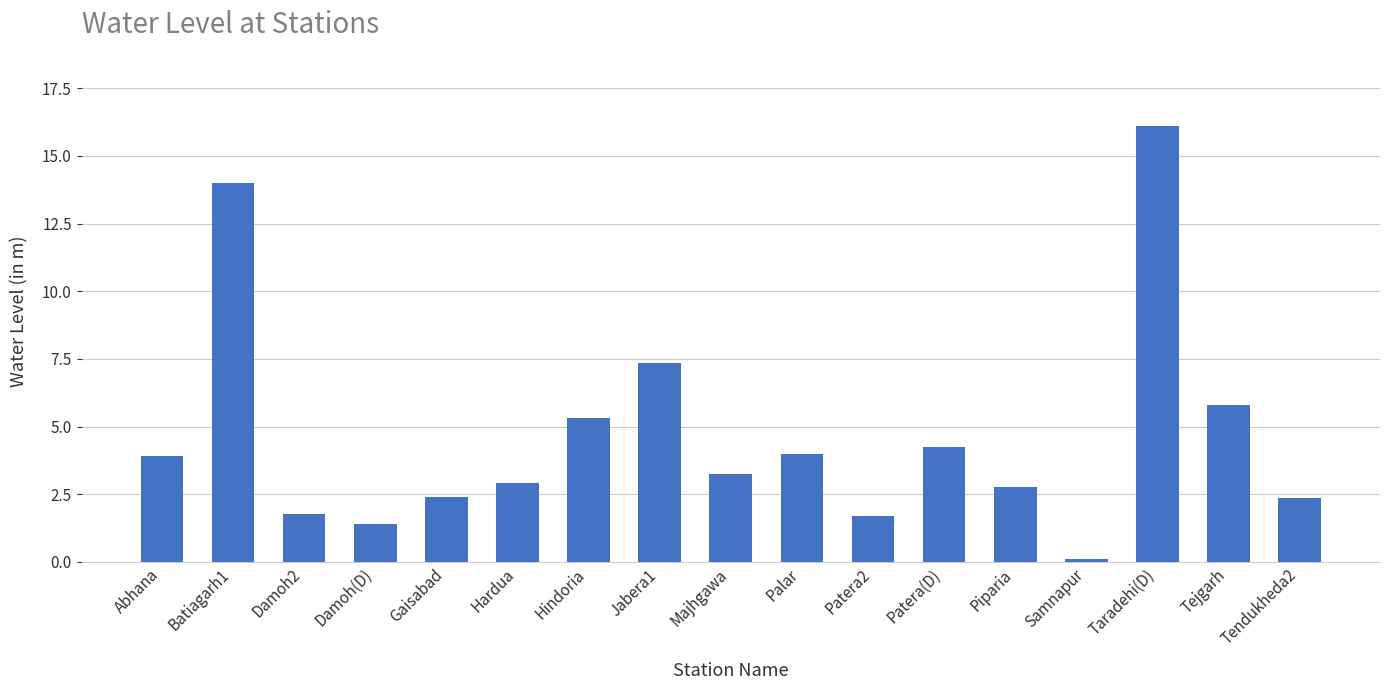

What is the change in value from Batiagarh1 to Majhgawa?

-10.8